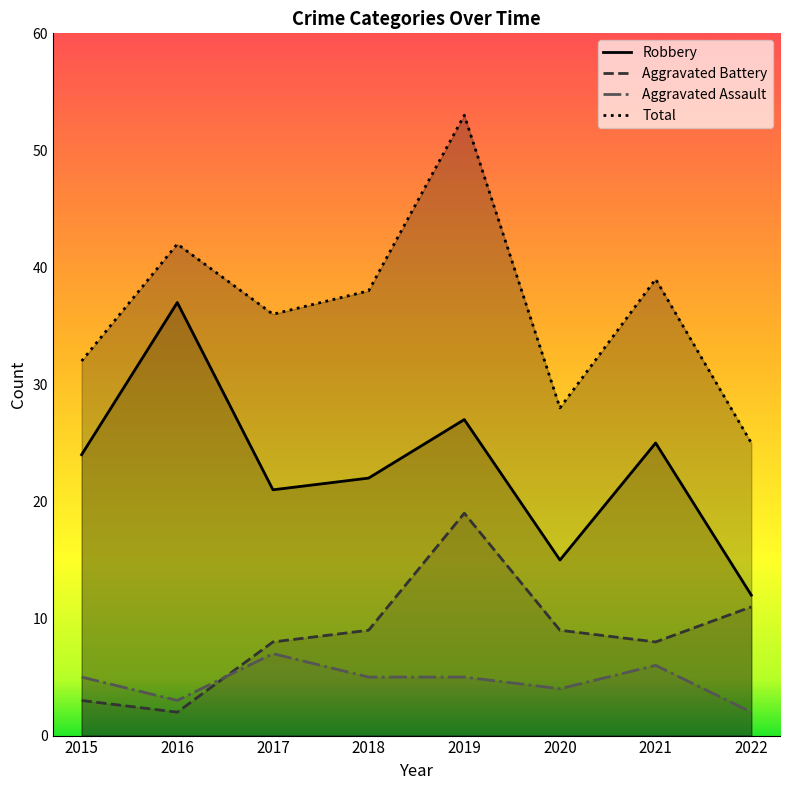

What is the difference between the highest and lowest values at 2017?

29